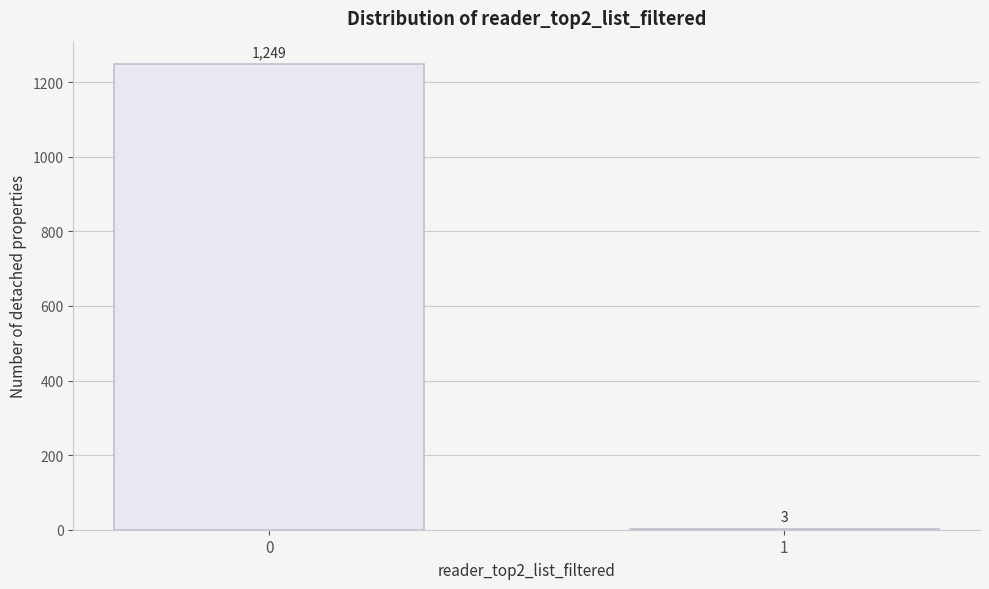

Reading left to right, extract all data points from this chart.

0=1249	1=3